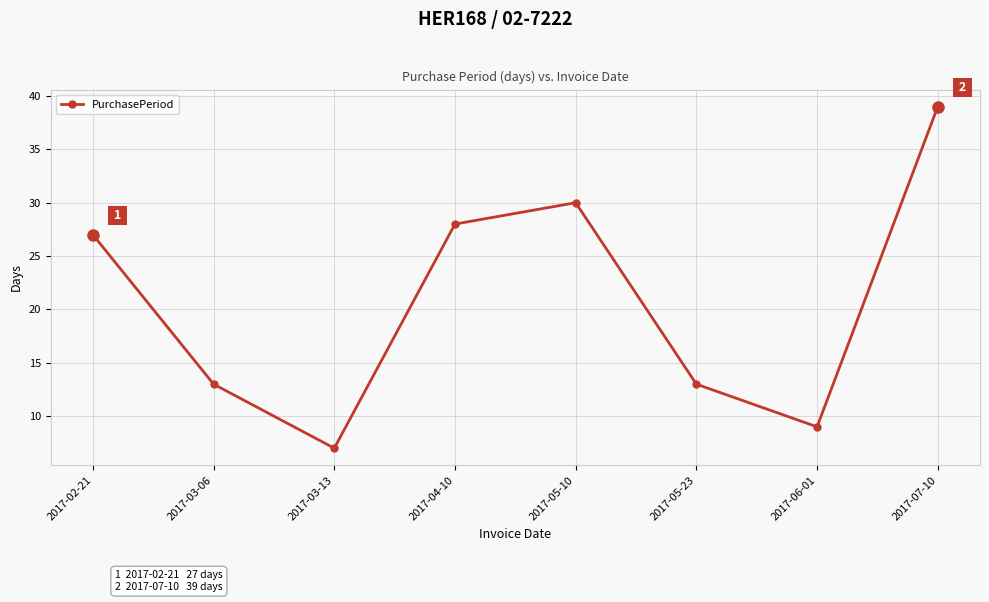

What value does the data have at 2017-05-10?

30